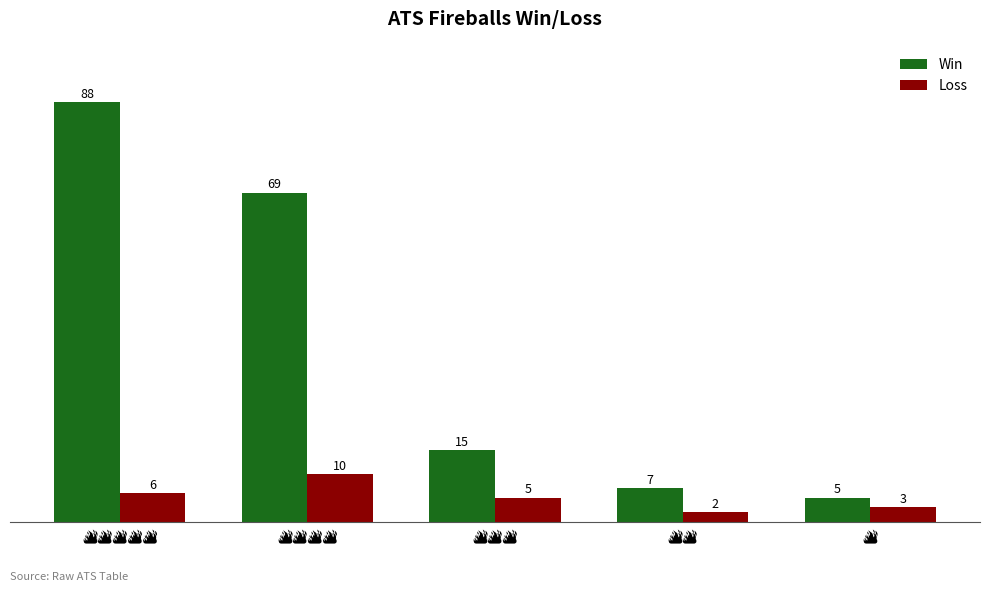

Which series has the largest total across all categories?

Win